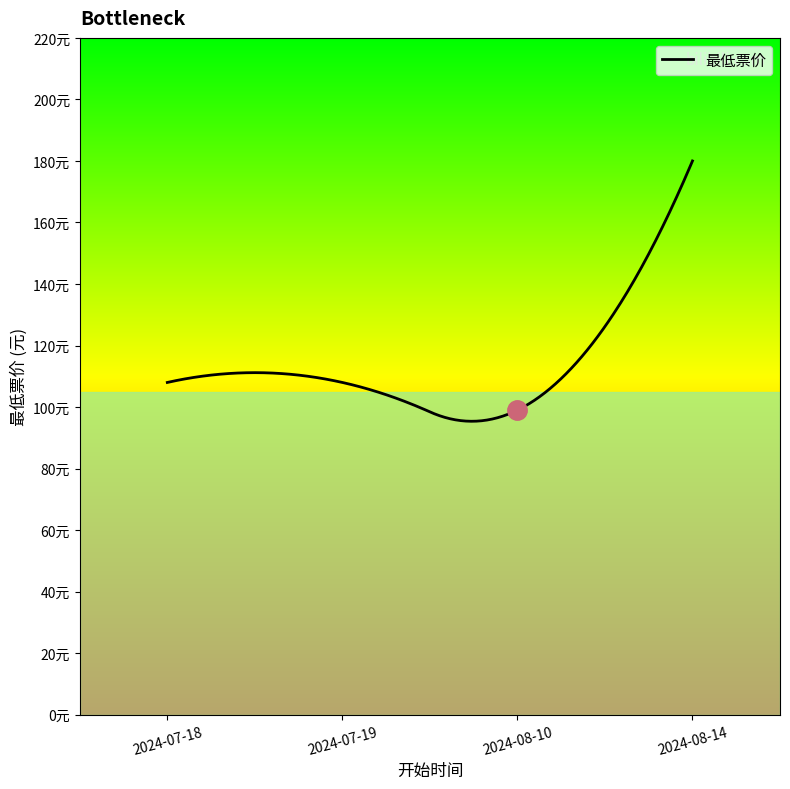

How many interior local valleys (lower than both neighbors) does the data have?

1